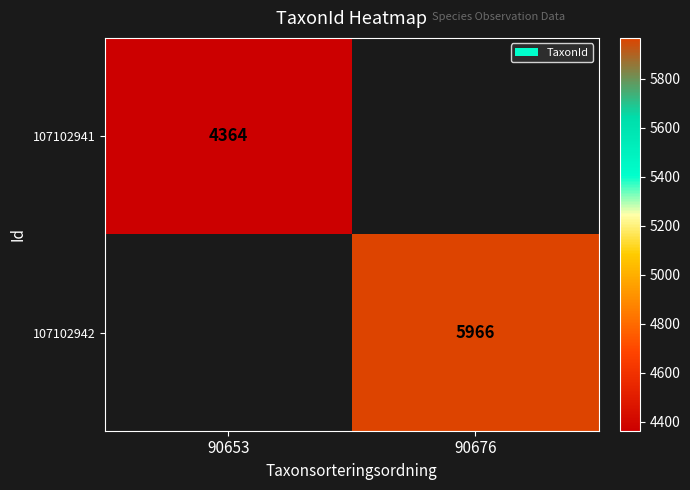

Is the value of 107102942 at 90676 greater than the value of 107102941 at 90653?

Yes